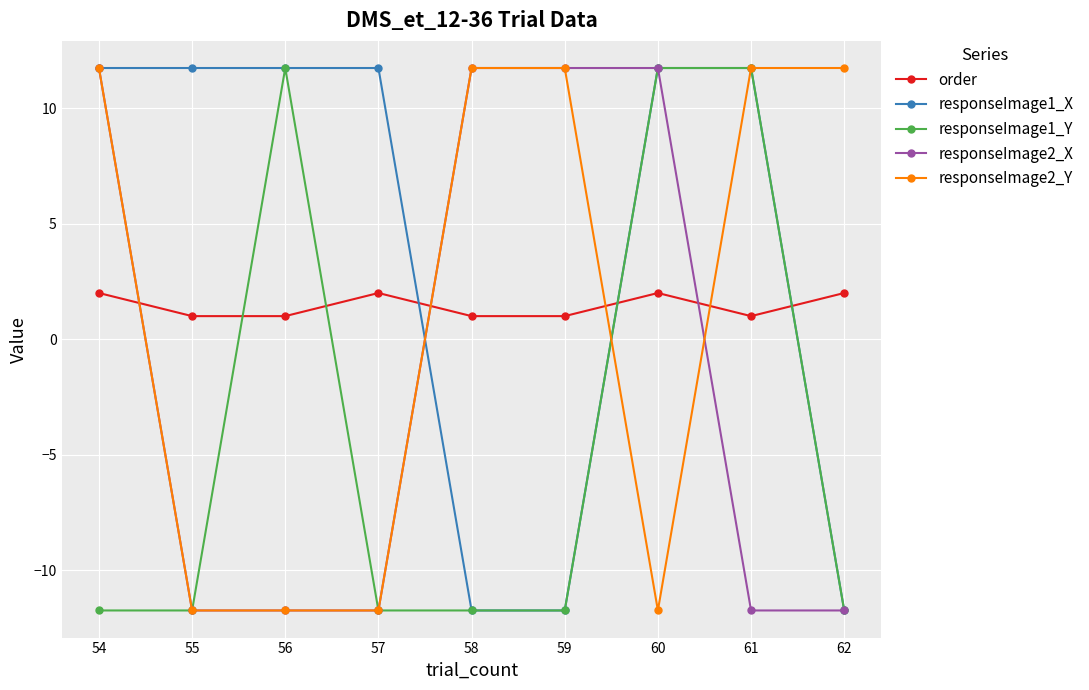

How many series are shown in this chart?

5